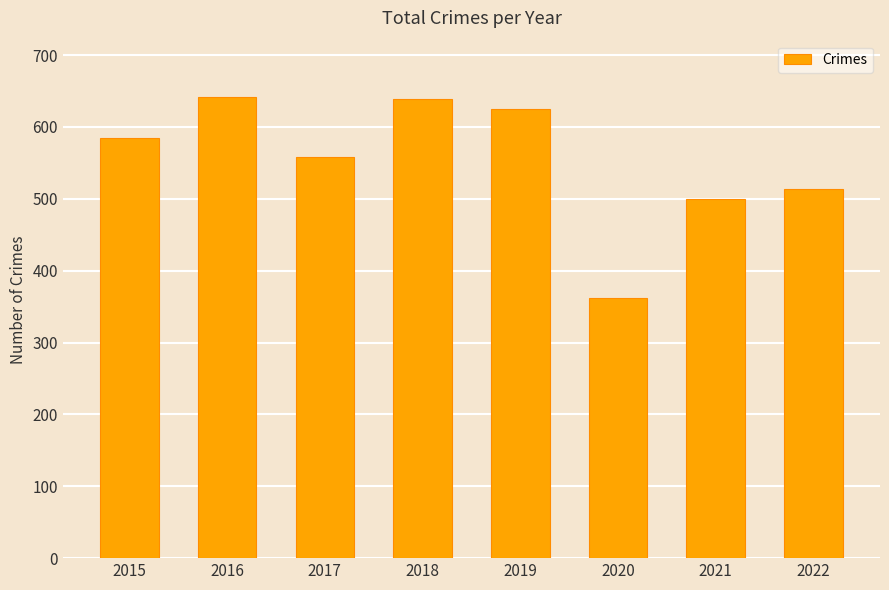

How many values are below 584?

4